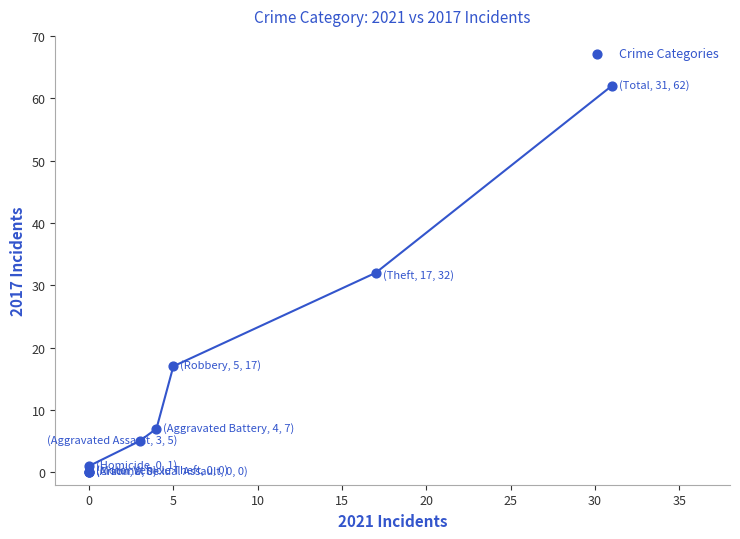

What Y value in the scatter plot is closest to 31?

32